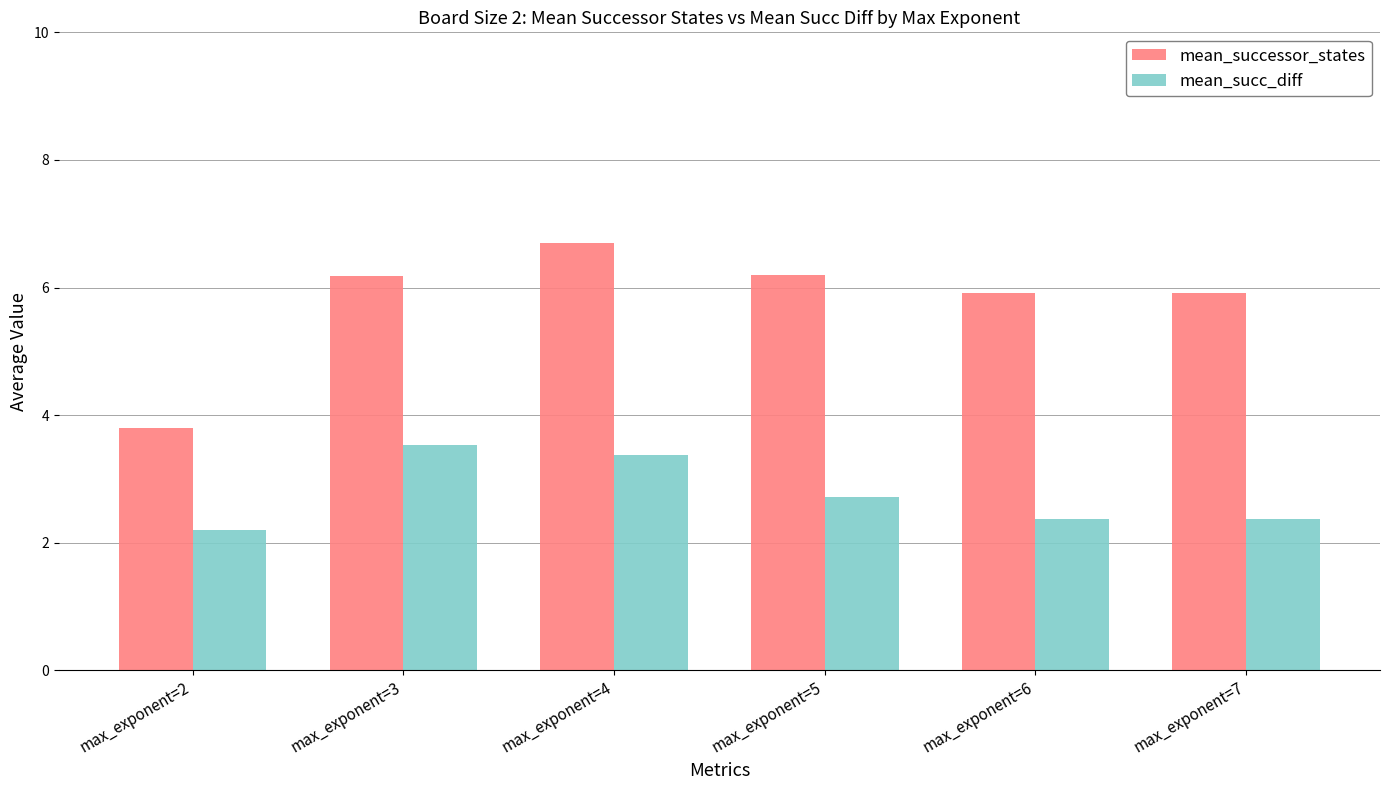

Is the value of mean_successor_states at max_exponent=7 greater than the value of mean_succ_diff at max_exponent=6?

Yes